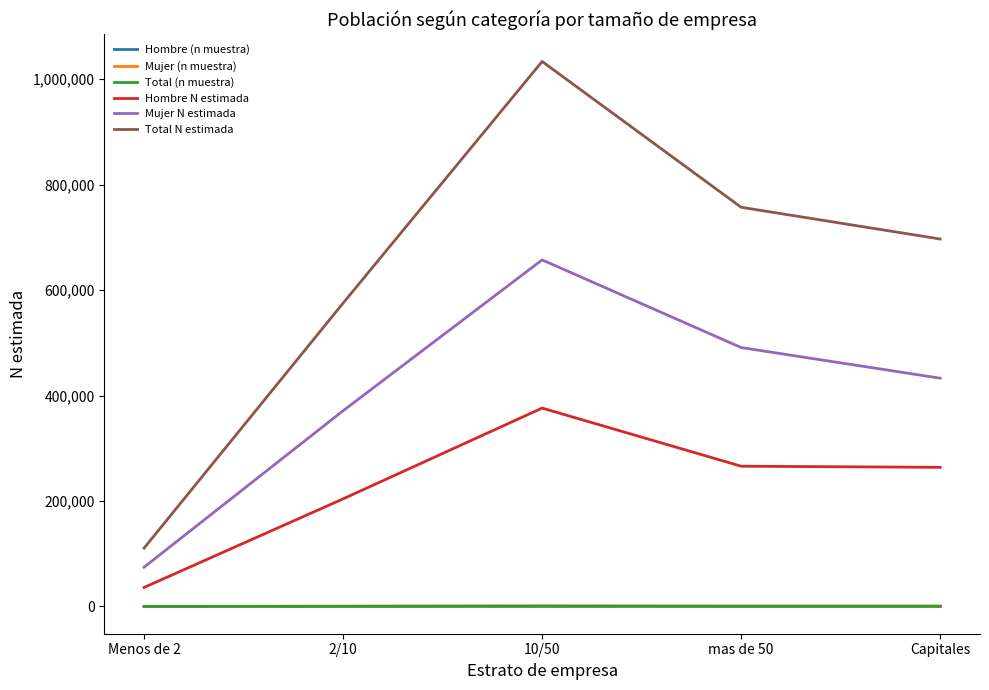

What position from the right is Capitales?

1